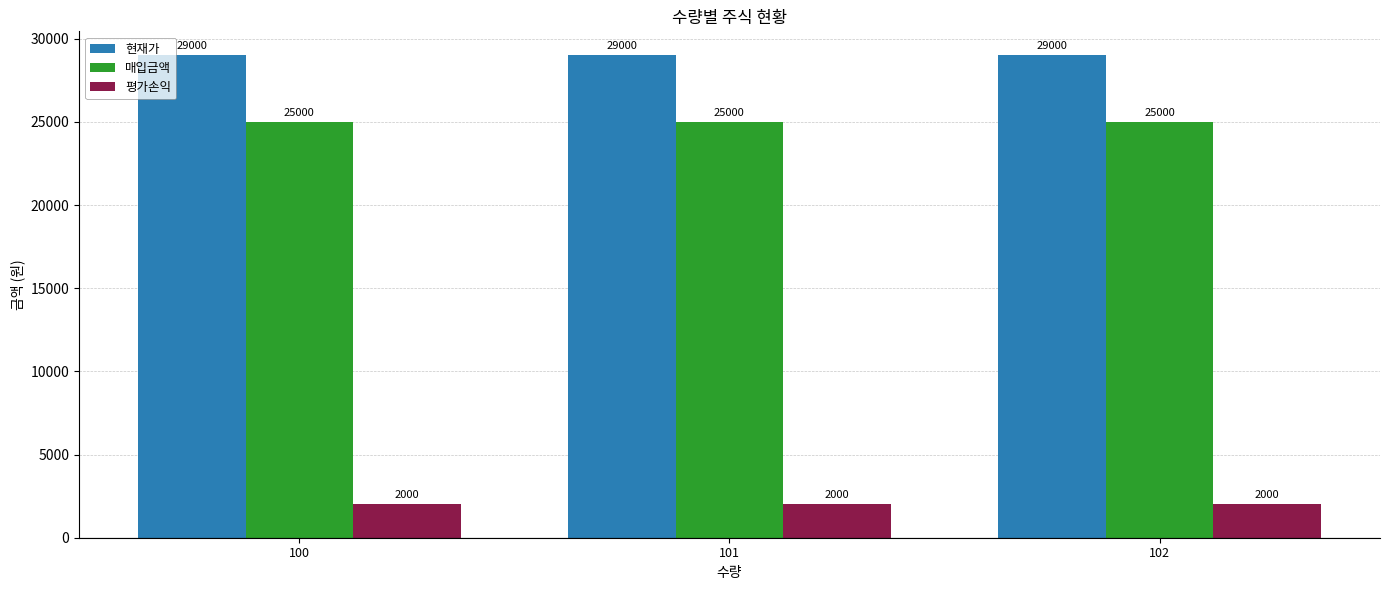

What are all the series names shown in the legend?

현재가, 매입금액, 평가손익